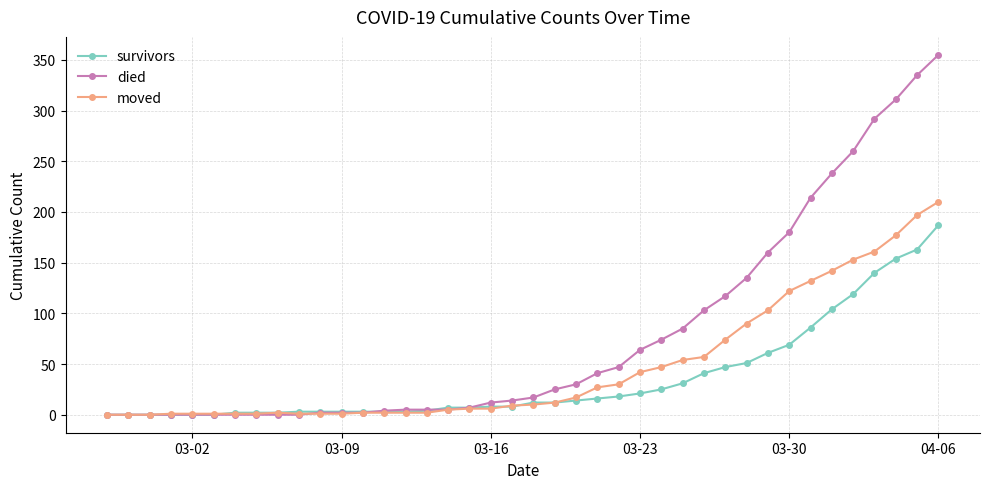

How many data points does each series have?

40